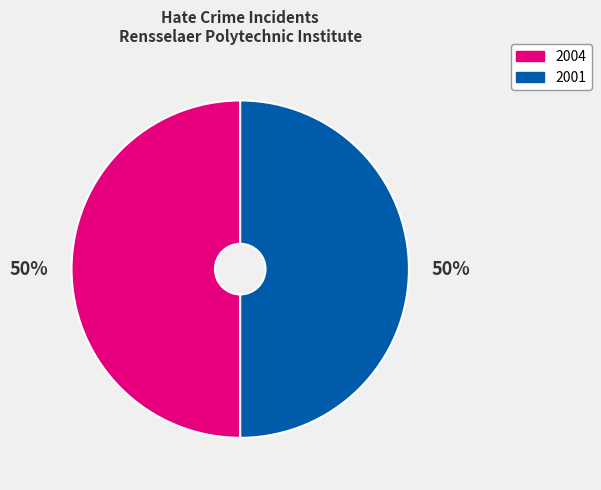

Is it true that 2004 is 99% of the pie?

False